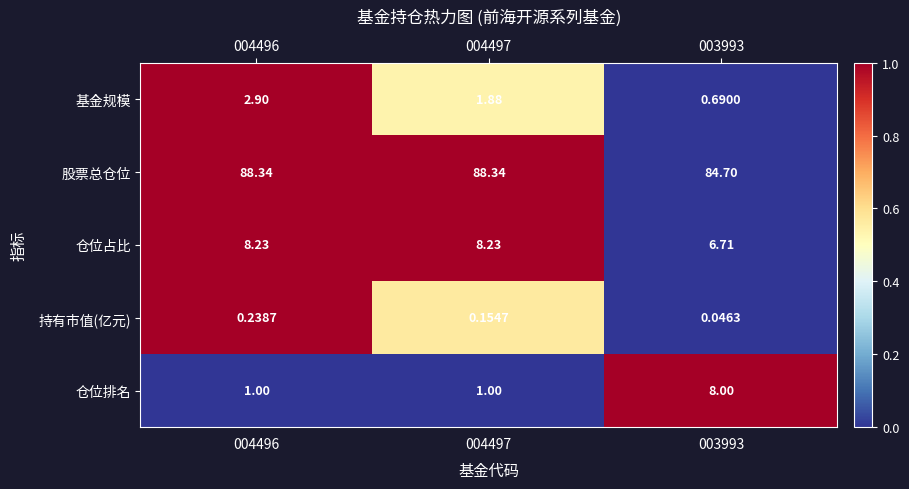

Which series changed the most between 004496 and 004497?

基金规模